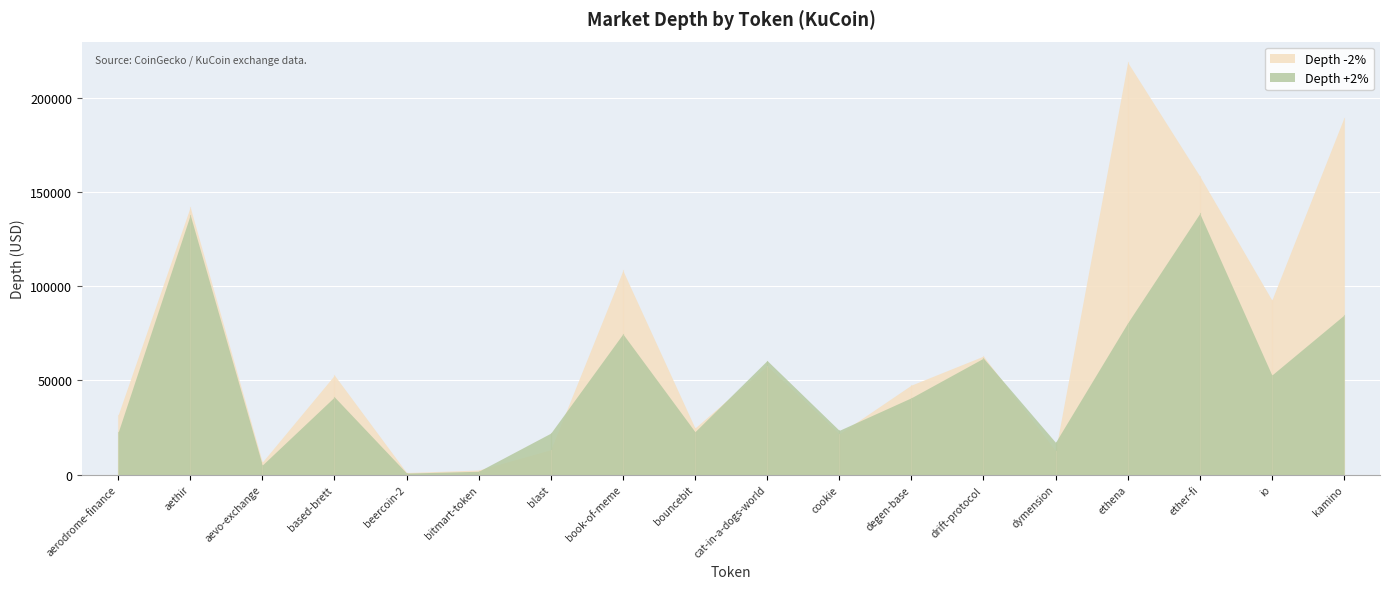

True or false: Depth +2% and Depth -2% cross at least once.

True